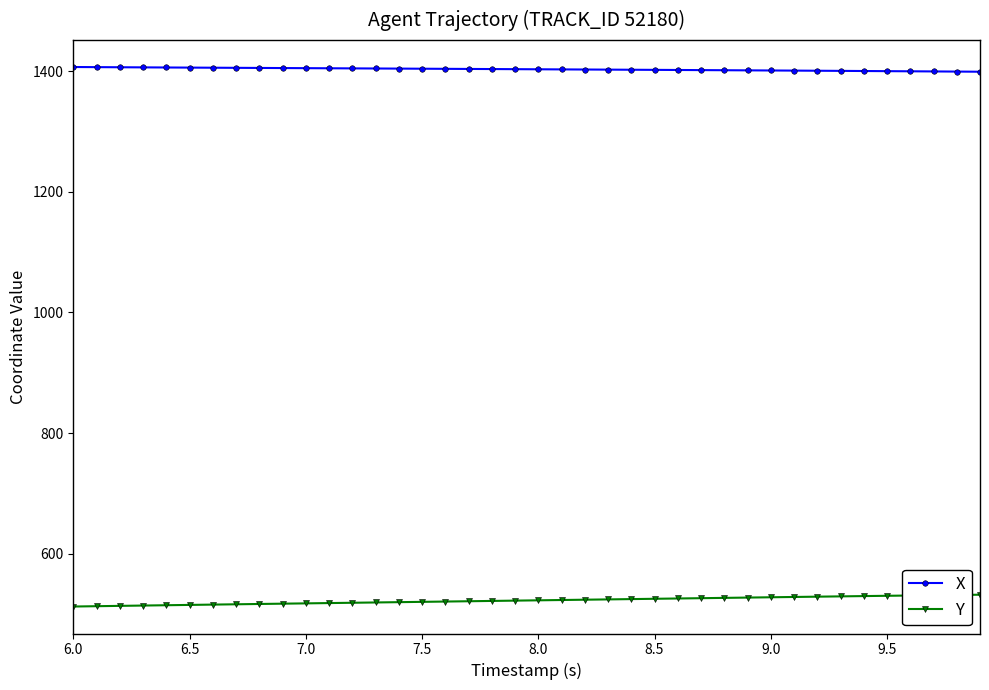

What is the maximum value shown in the chart?

1406.8